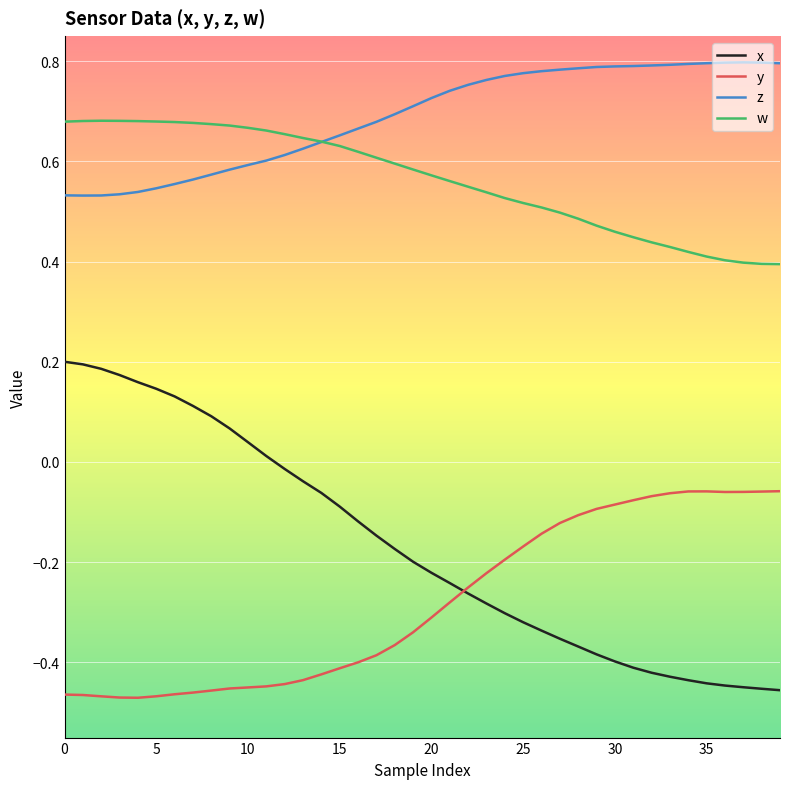

True or false: w and y cross at least once.

False